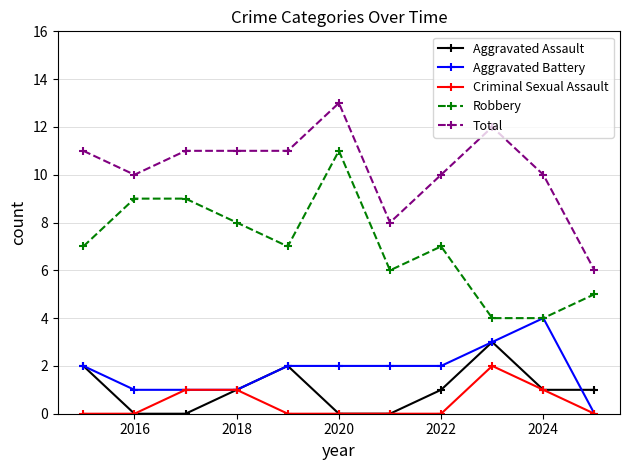

What is the maximum value for Aggravated Assault?

3